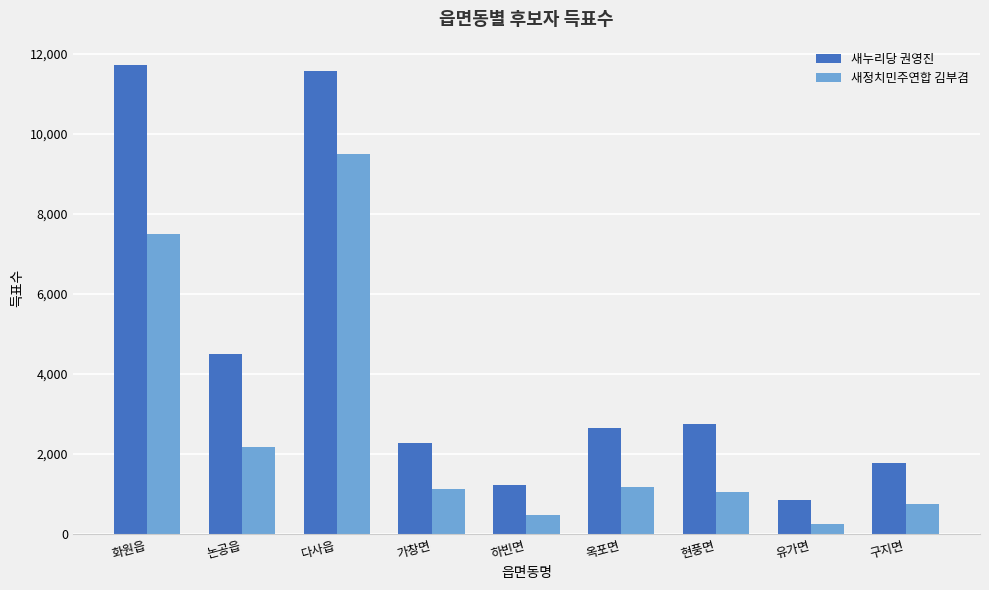

Which category has the lowest value in the 새정치민주연합 김부겸 series?

유가면